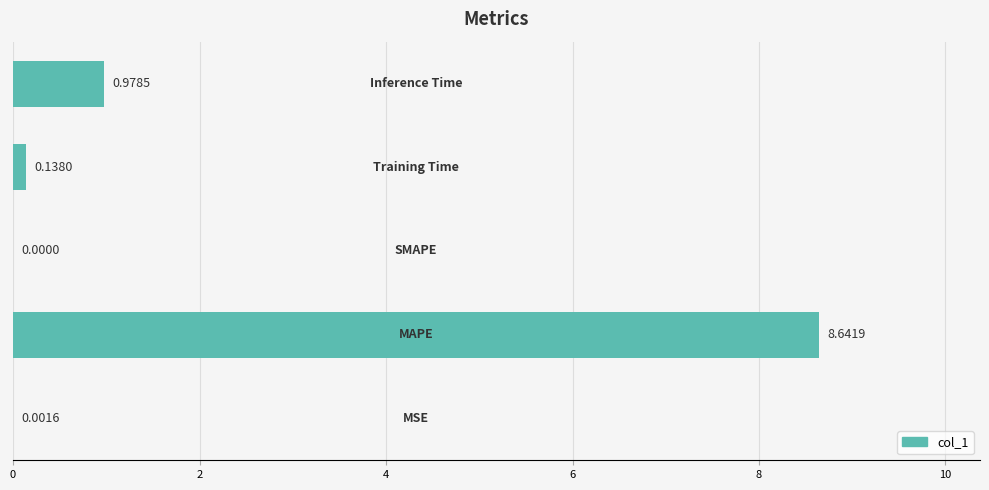

Count the number of values greater than 0.

4